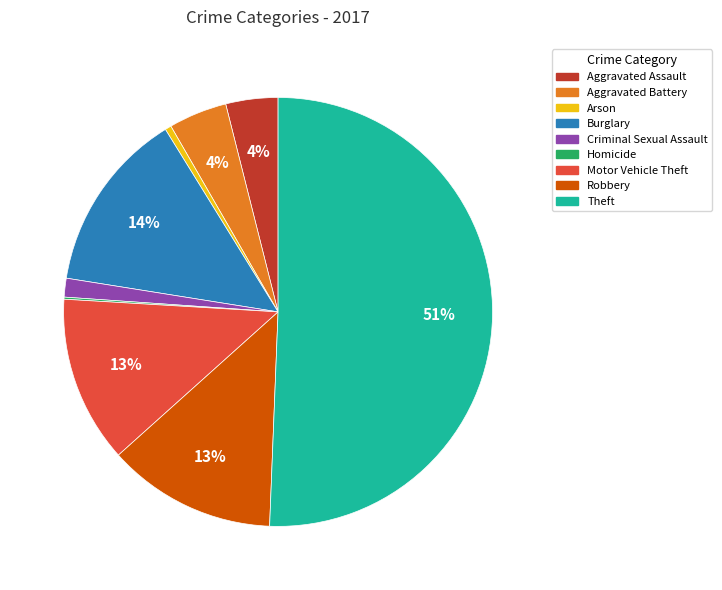

Approximately how many times larger is the value at Aggravated Assault compared to Burglary?

0.3